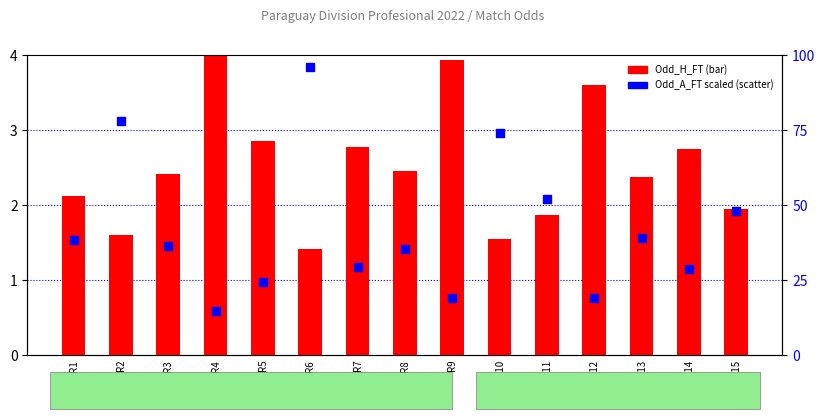

At how many categories does at least one series exceed 58?

3